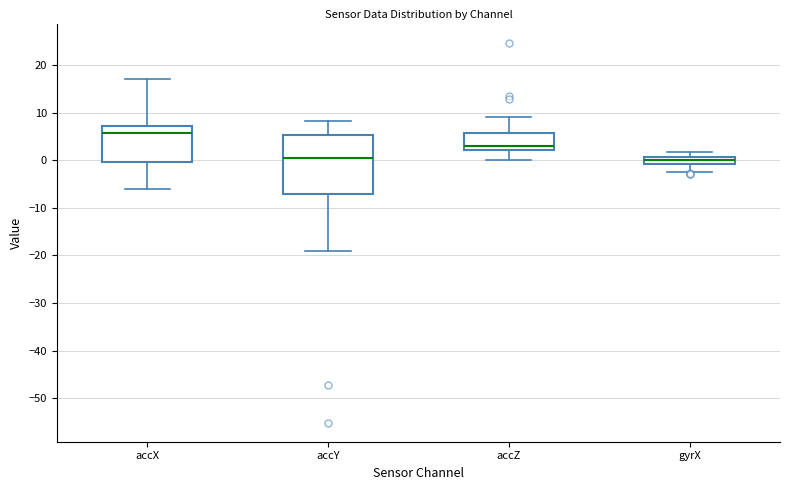

Where does the median line of the box for accX sit on the y-axis? The values are not printed on the chart, so give them approximately, as read against the axis.

6